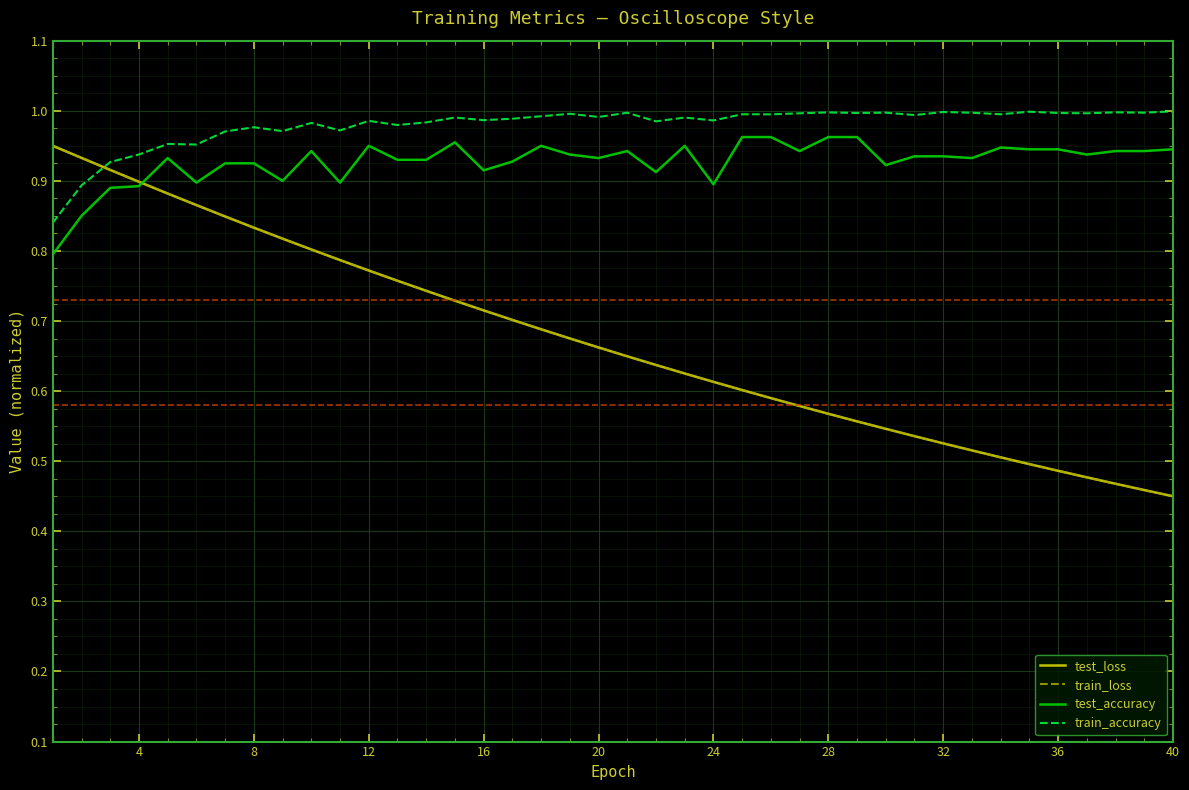

Which series has the widest spread of values?

test_loss